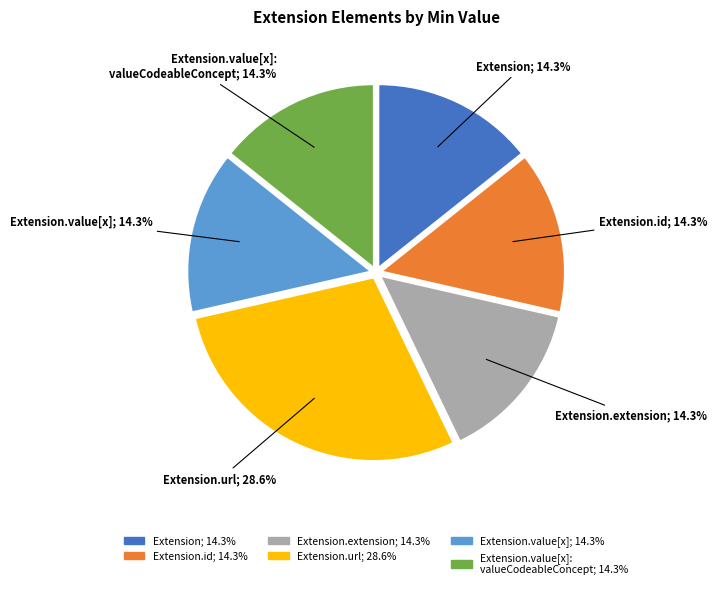

How many segments does this pie chart have?

6